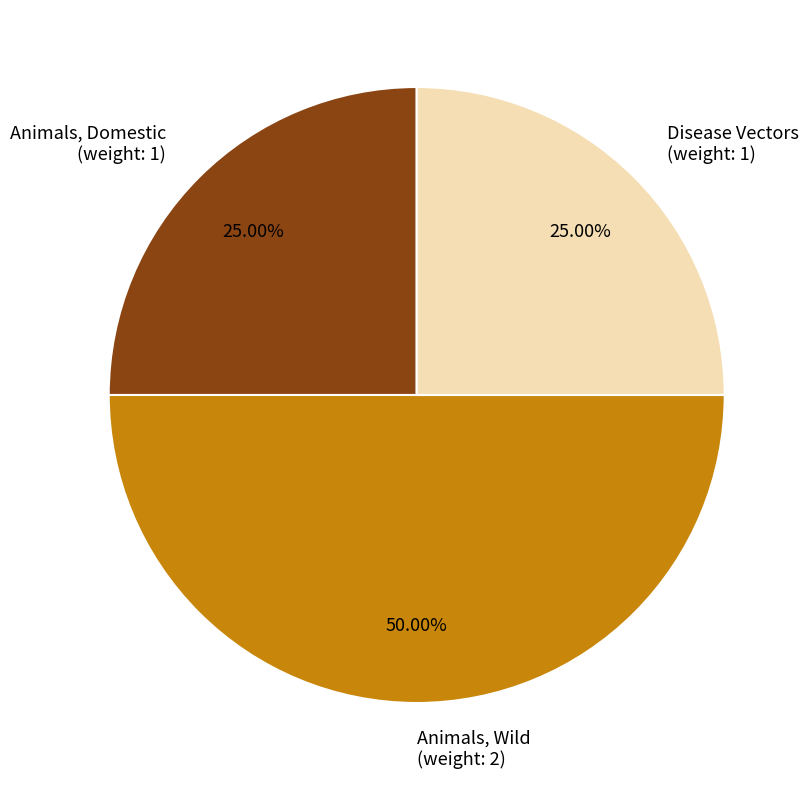

To the nearest percent, what is the difference between the largest and smallest slice percentages?

25%